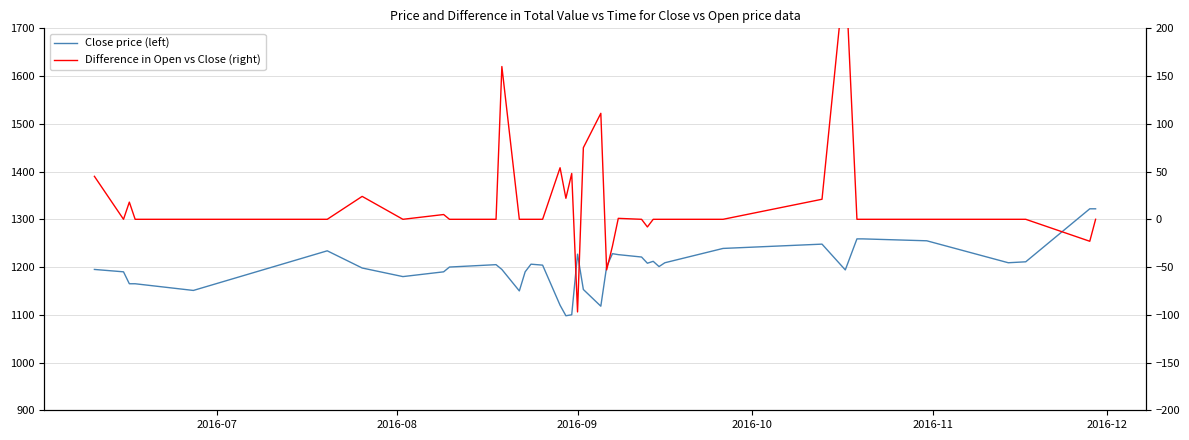

Rank the series by their maximum value, from highest to lowest.

Close price (left), Difference in Open vs Close (right)